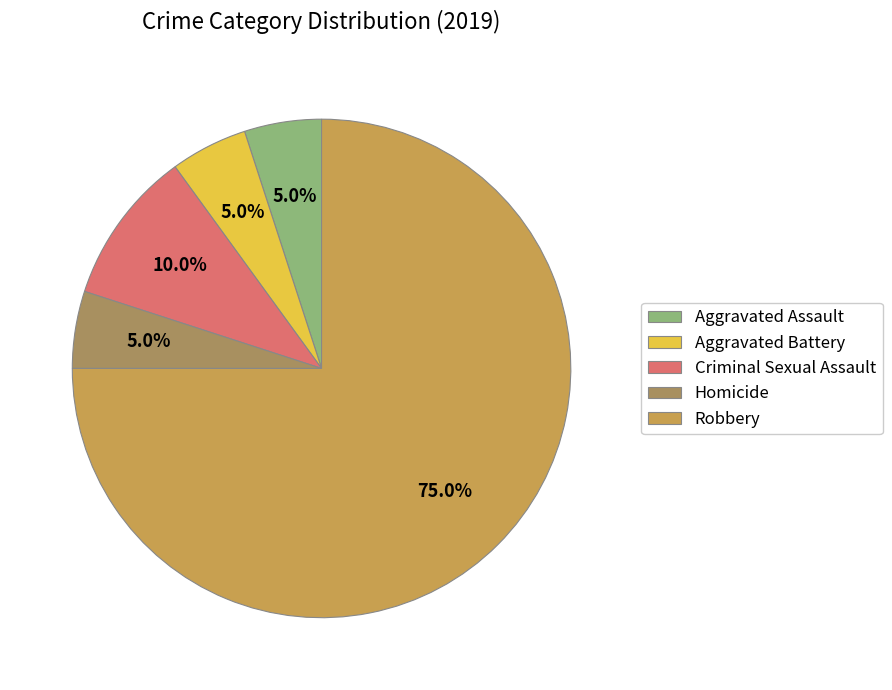

What percentage is NOT represented by Aggravated Assault?

95.0%